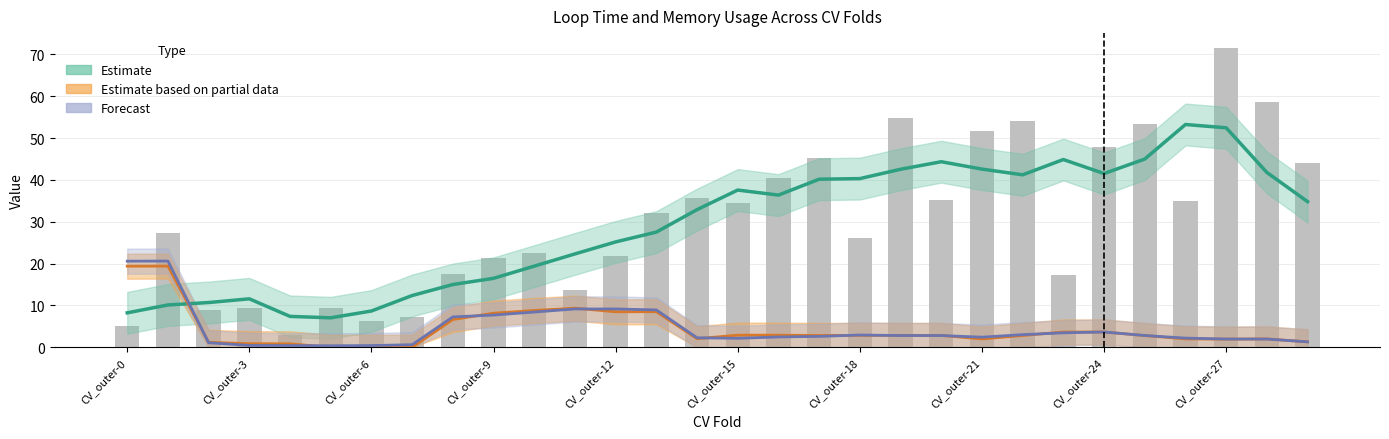

What is the maximum value for Loop time?

71.5